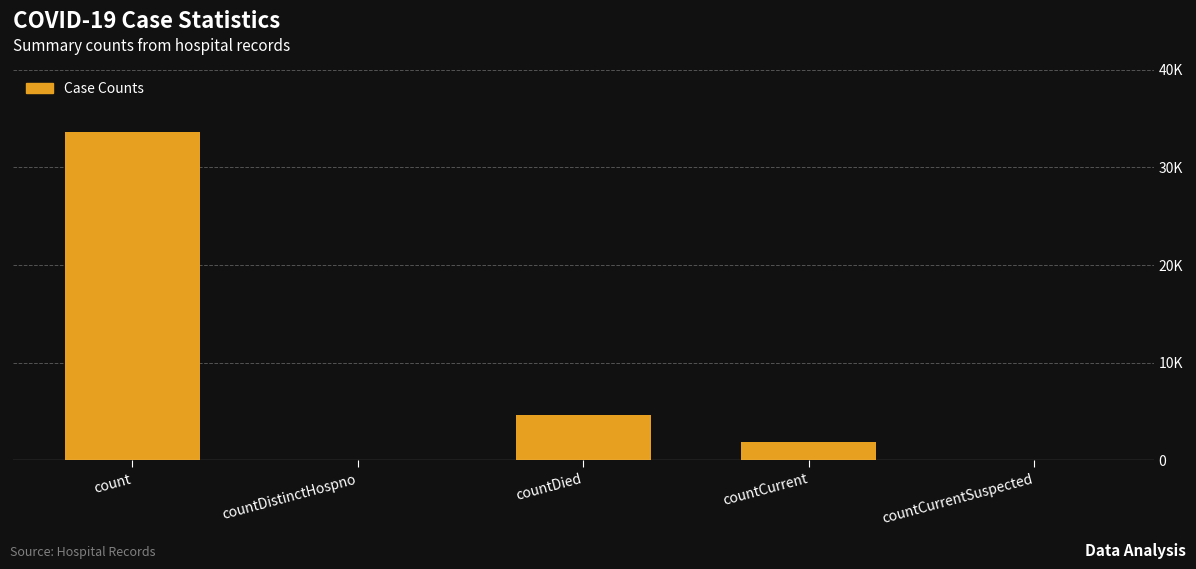

Which category has the highest value across all series?

count